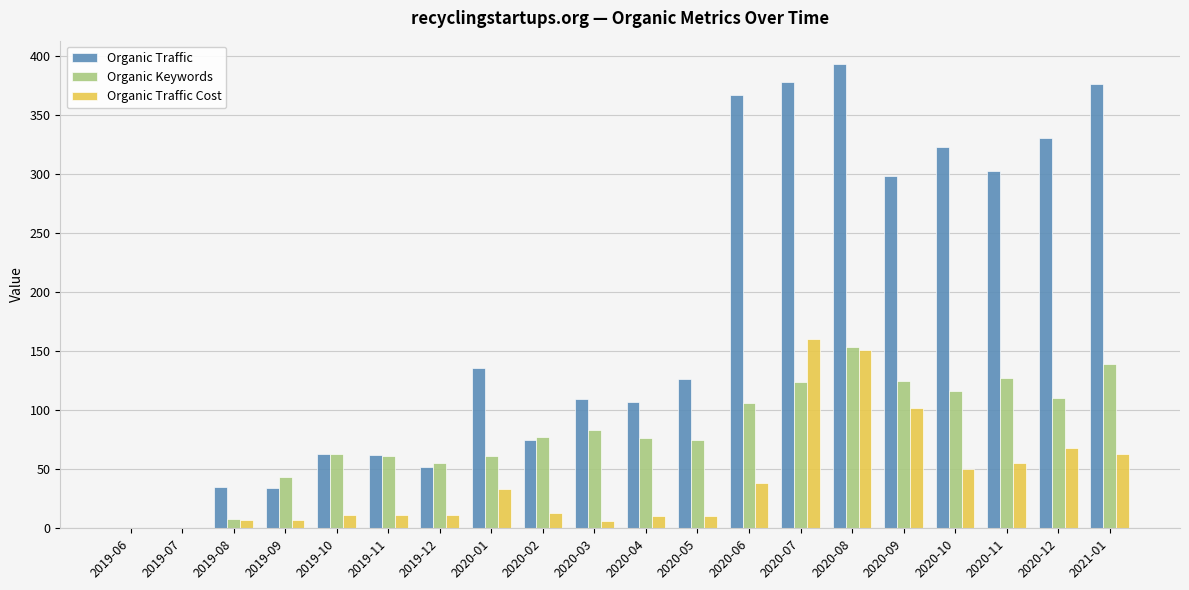

The value of Organic Keywords at 2020-12 is 54. True or false?

False